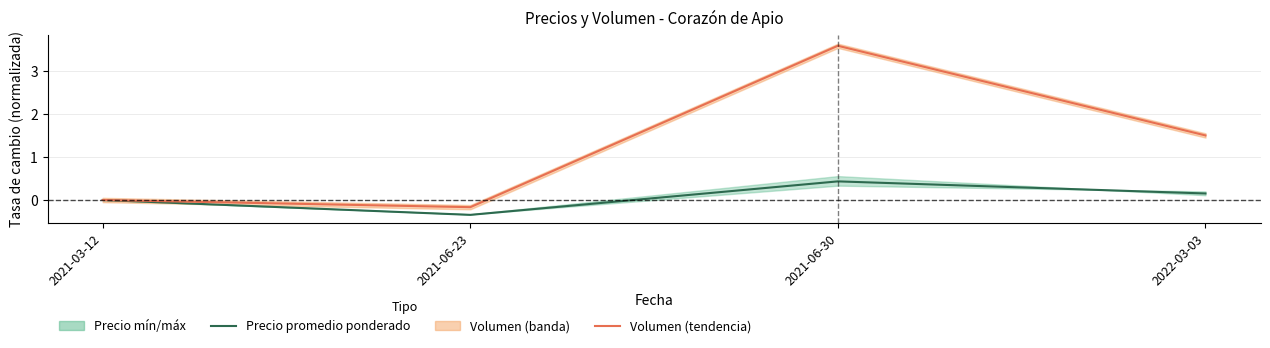

Reading left to right, list all the values displayed in this chart.

Precio promedio ponderado: 2021-03-12=0.0	2021-06-23=-0.3	2021-06-30=0.4	2022-03-03=0.2
Volumen (tendencia): 2021-03-12=0.0	2021-06-23=-0.2	2021-06-30=3.6	2022-03-03=1.5